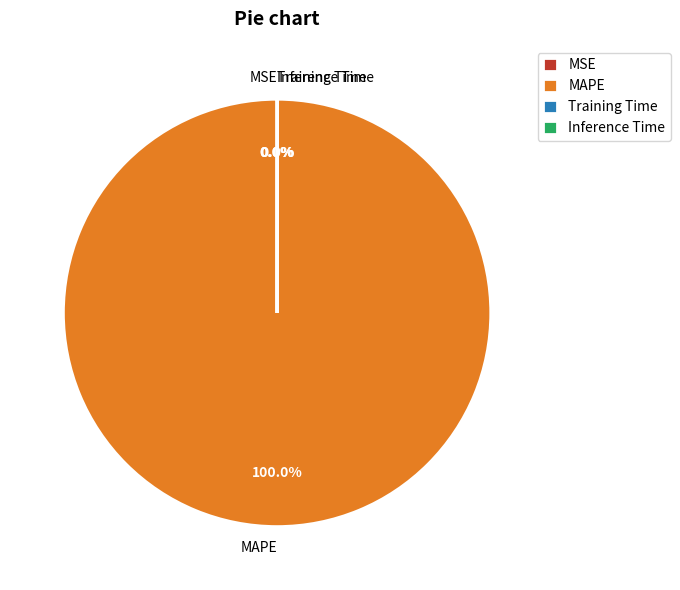

What is the majority slice?

MAPE